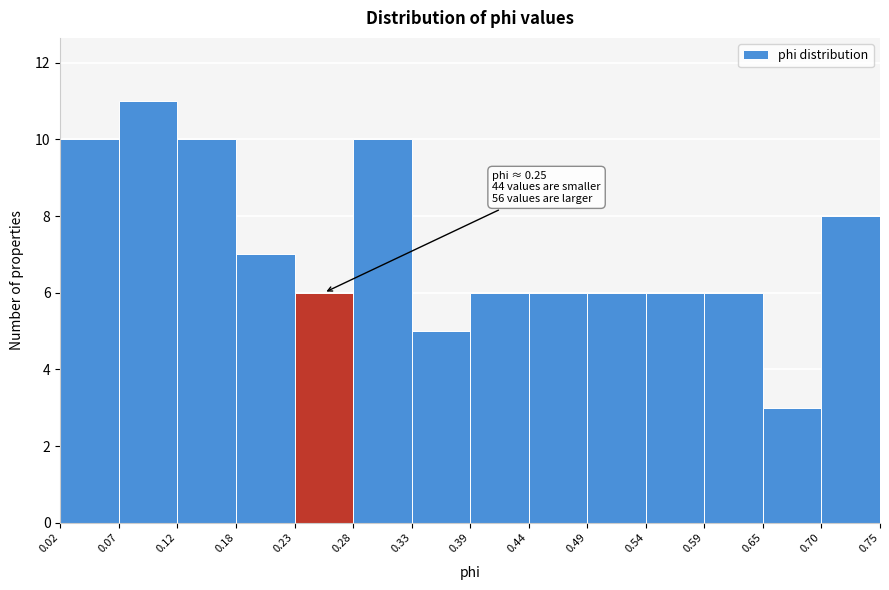

Over which range of the x-axis is the bar tallest?

0.07 to 0.12